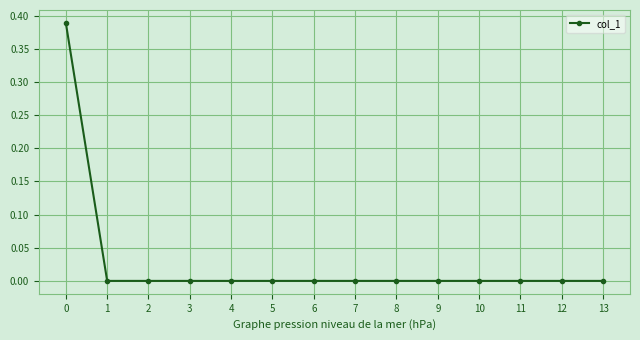

The value at 9 is -0.2. True or false?

False